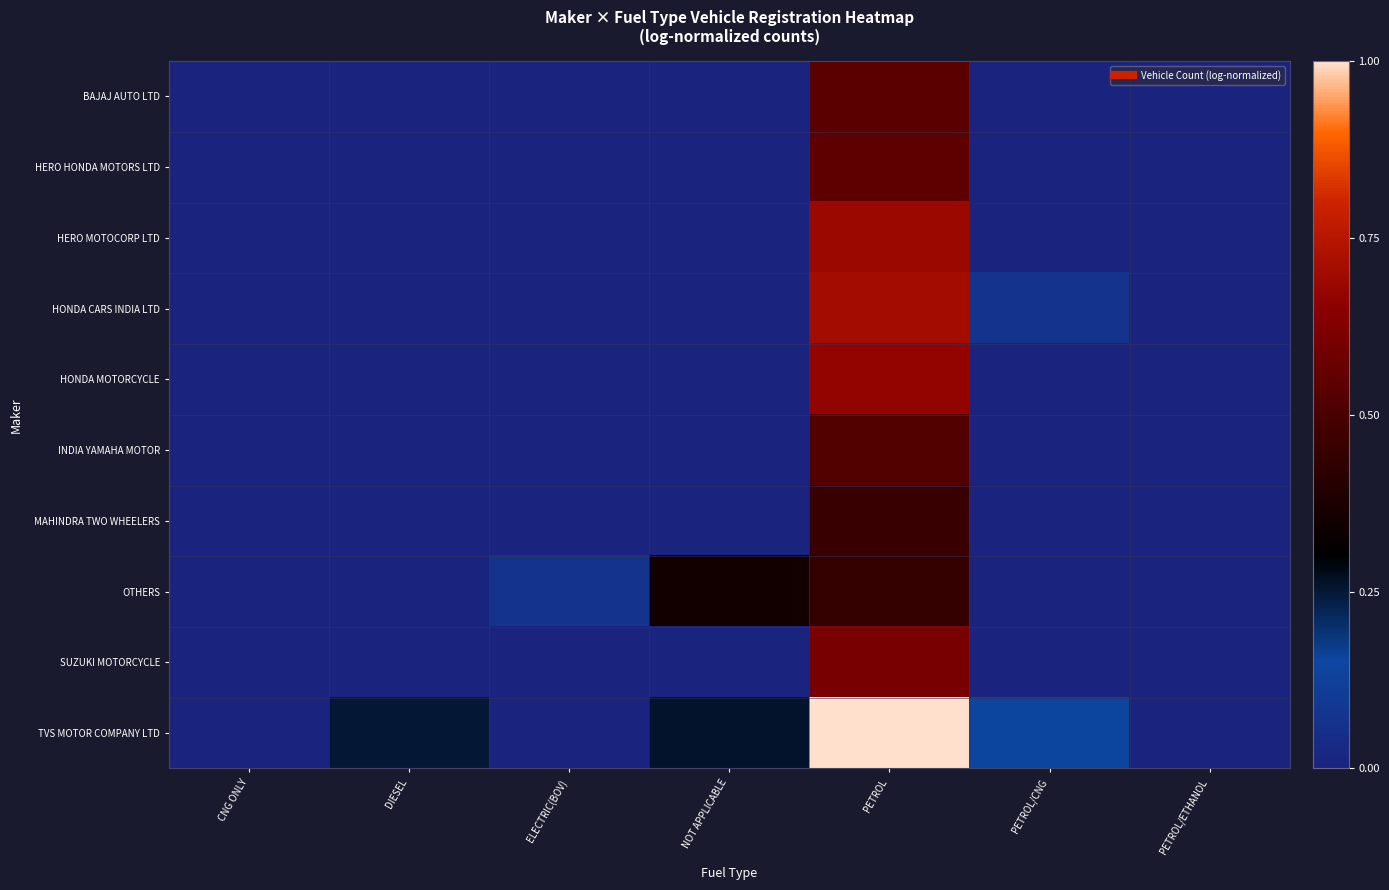

List the series in order of their peak value, highest first.

TVS MOTOR COMPANY LTD, HONDA CARS INDIA LTD, HERO MOTOCORP LTD, HONDA MOTORCYCLE, SUZUKI MOTORCYCLE, HERO HONDA MOTORS LTD, BAJAJ AUTO LTD, INDIA YAMAHA MOTOR, MAHINDRA TWO WHEELERS, OTHERS